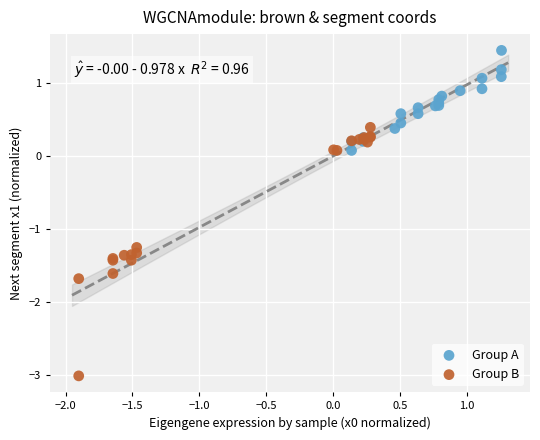

Which series contains the lowest Y value?

Group B